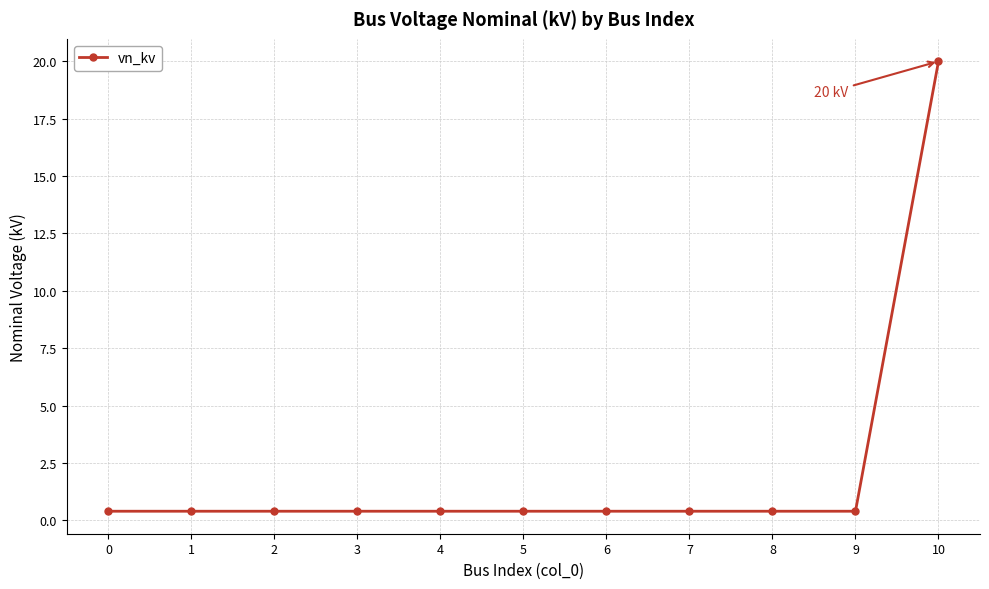

Reading left to right, what are all the values shown in this chart?

0.4	0.4	0.4	0.4	0.4	0.4	0.4	0.4	0.4	0.4	20.0